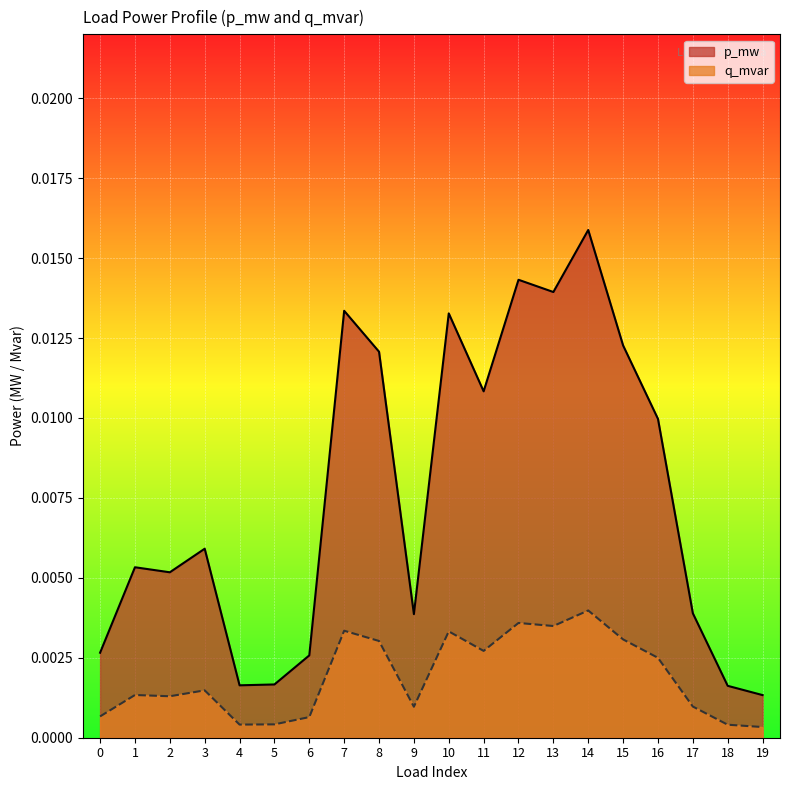

The p_mw series shows 0.0 at 11. True or false?

True